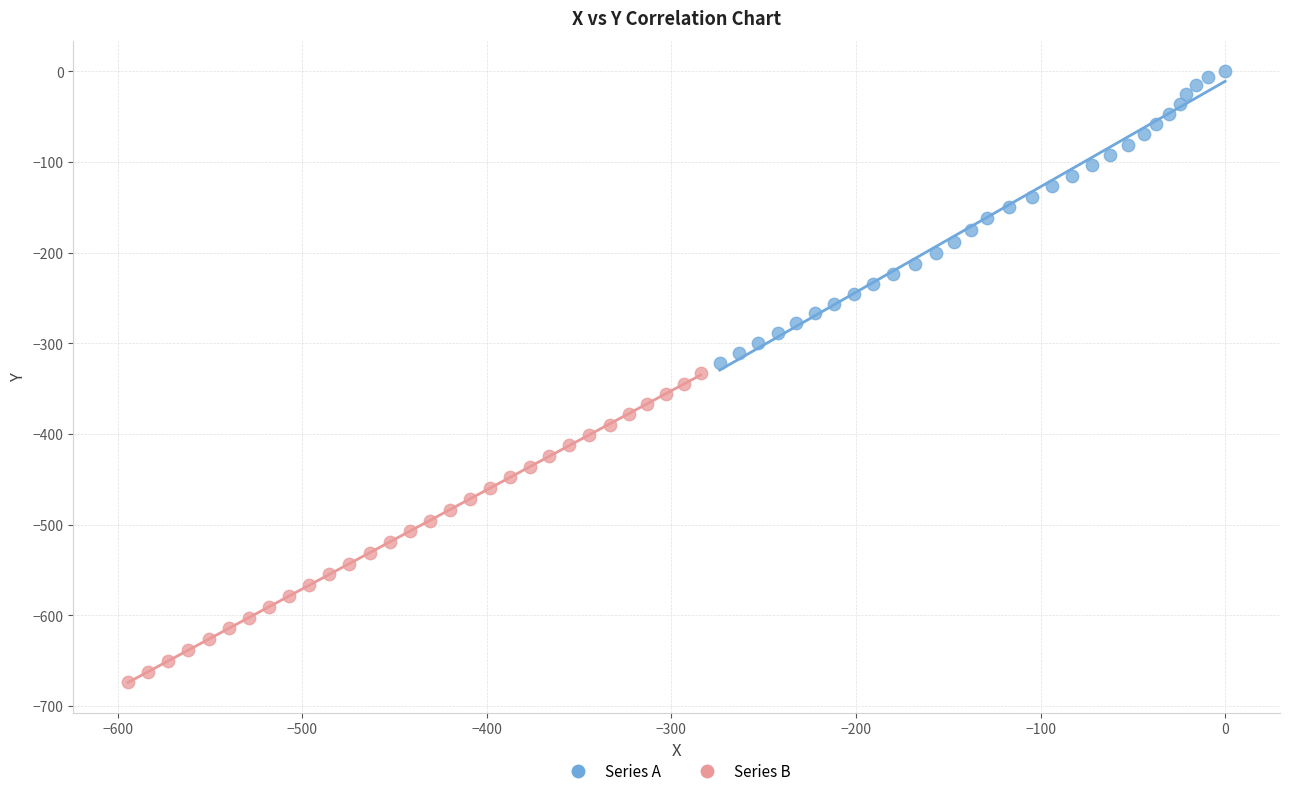

What are all the series names shown in the legend?

Series A, Series B